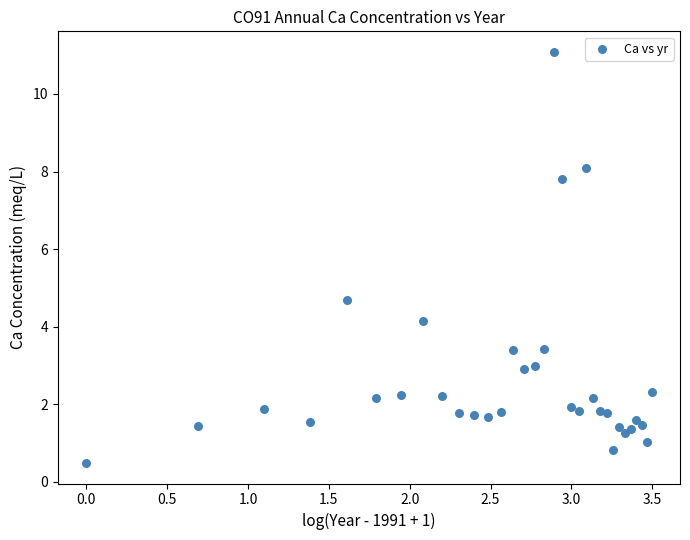

What Y value in the scatter plot is closest to 5?

4.7